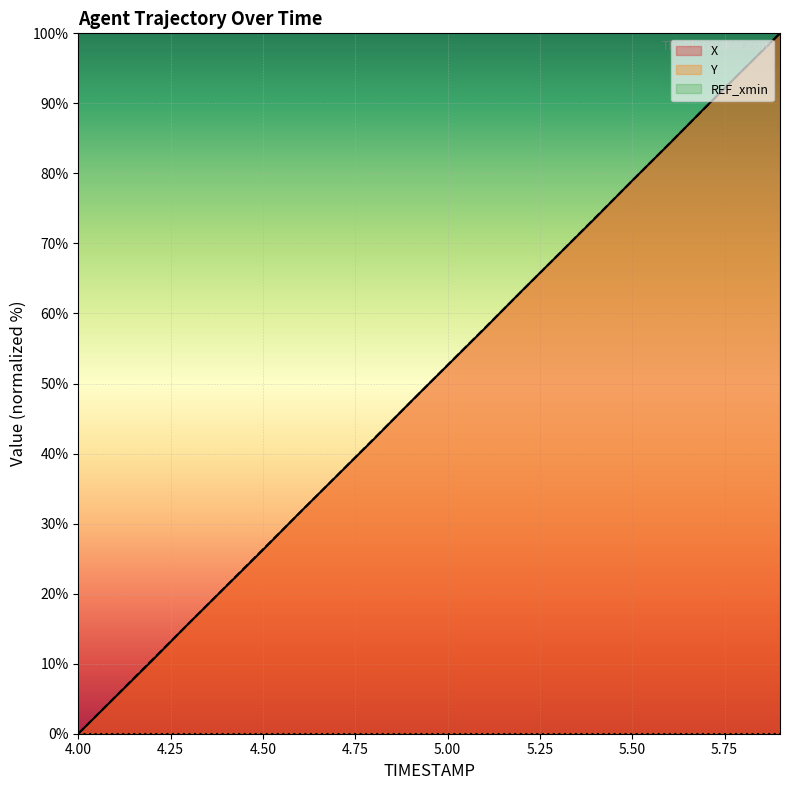

Which series has the largest total across all categories?

Y